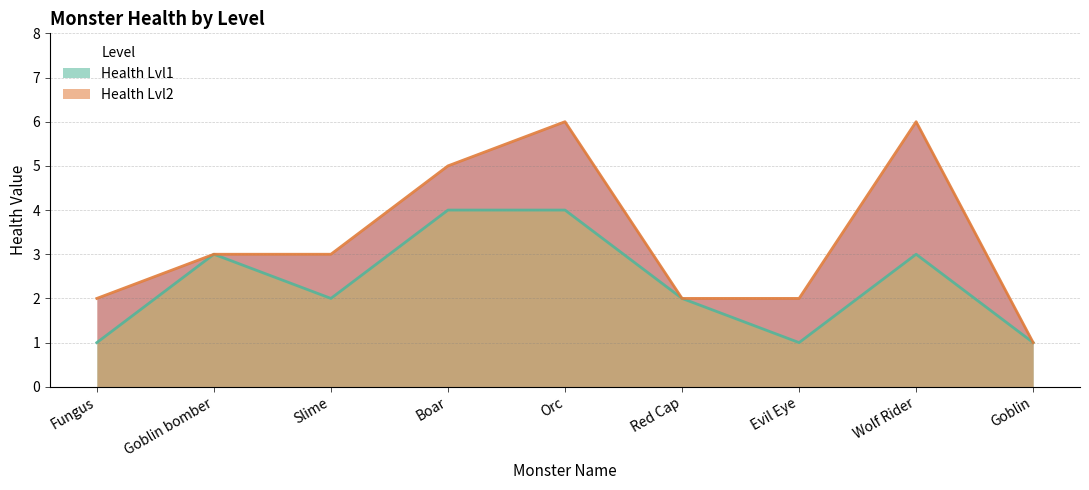

True or false: Health Lvl2 has more than 1 points higher than both neighbors.

True